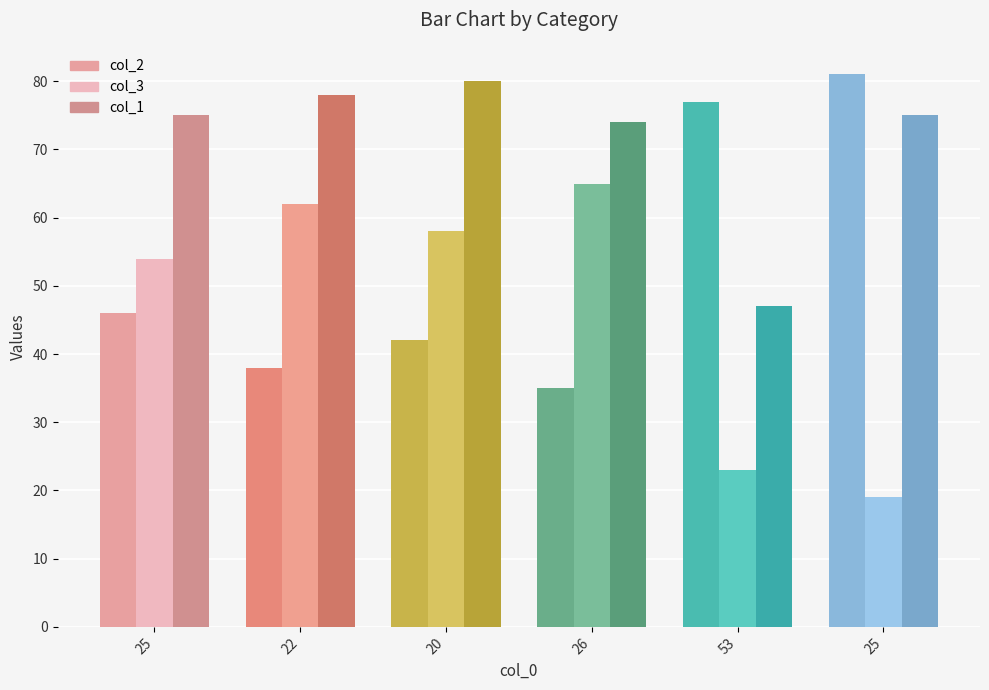

At how many categories does at least one series exceed 66?

6